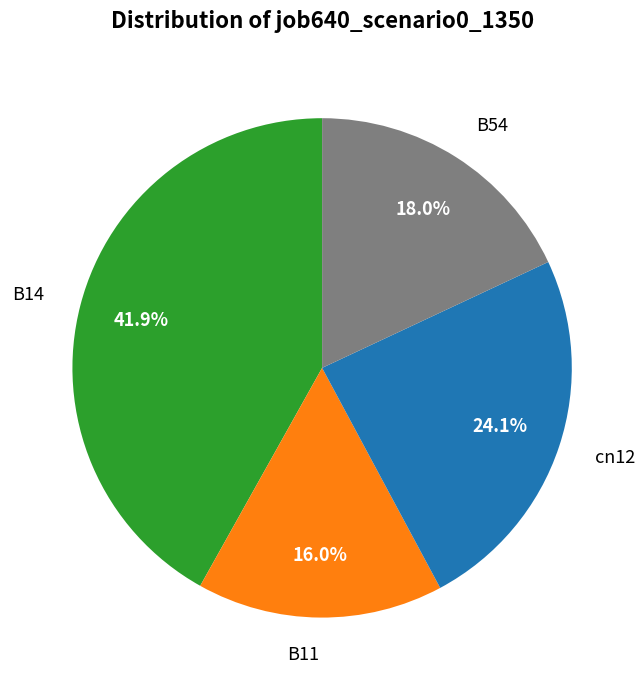

What percentage is NOT represented by B14?

58.1%